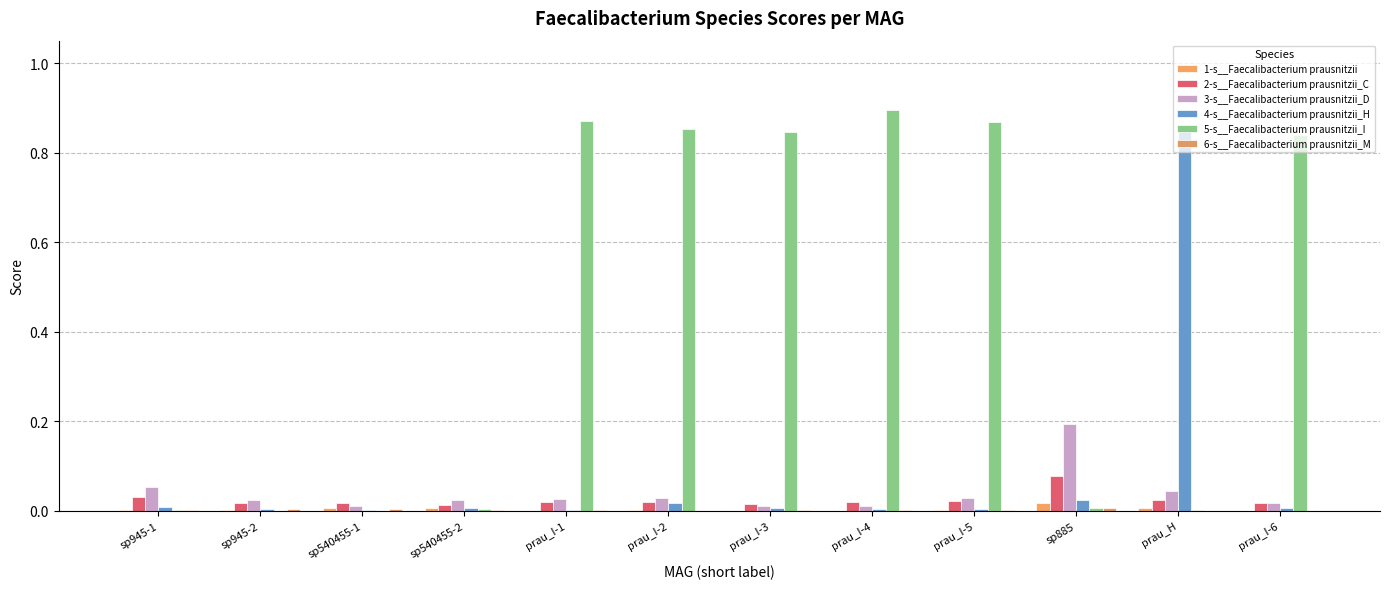

What position from the left is prau_H?

11